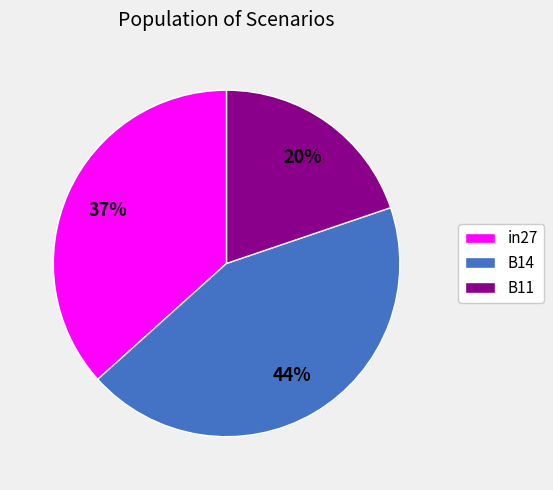

Which has a higher value, in27 or B11?

in27